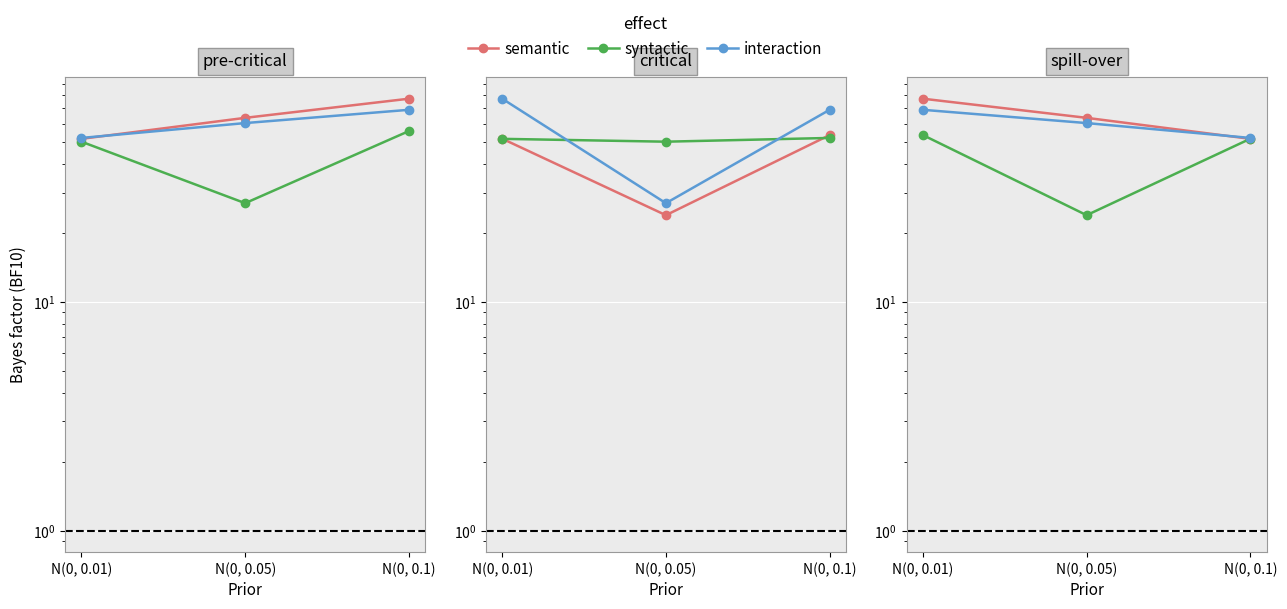

At how many categories does at least one series exceed 57?

2